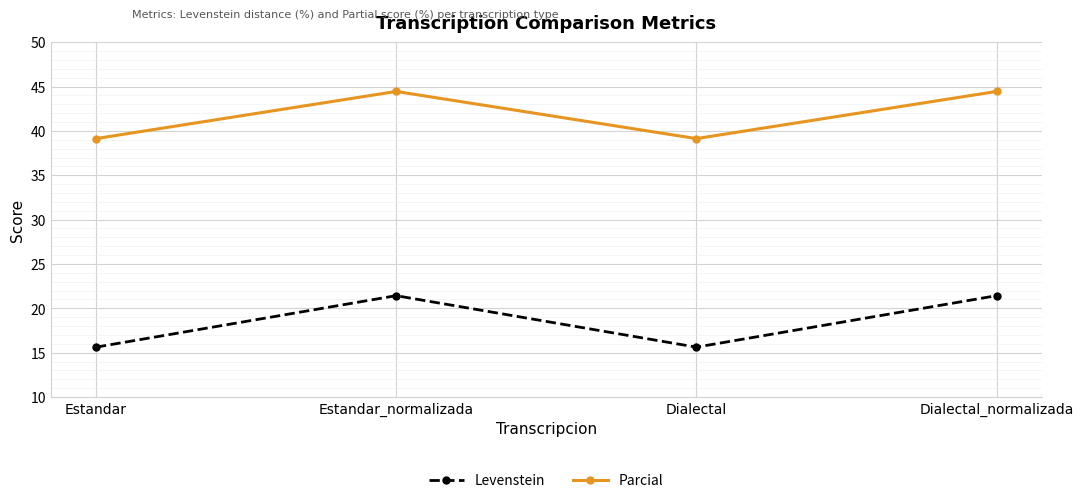

True or false: Parcial has a value of 44.4 at Dialectal_normalizada.

True